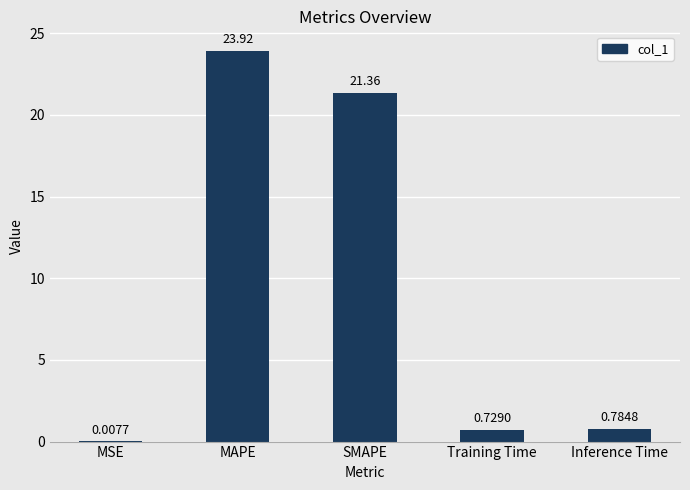

Are the bars horizontal?

No